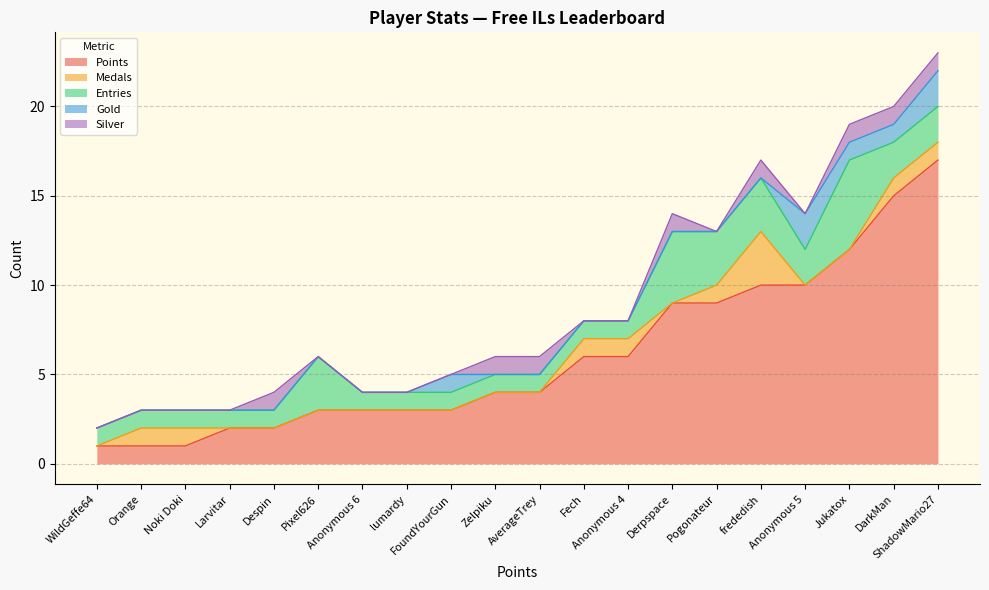

What is the maximum value for Points?

17